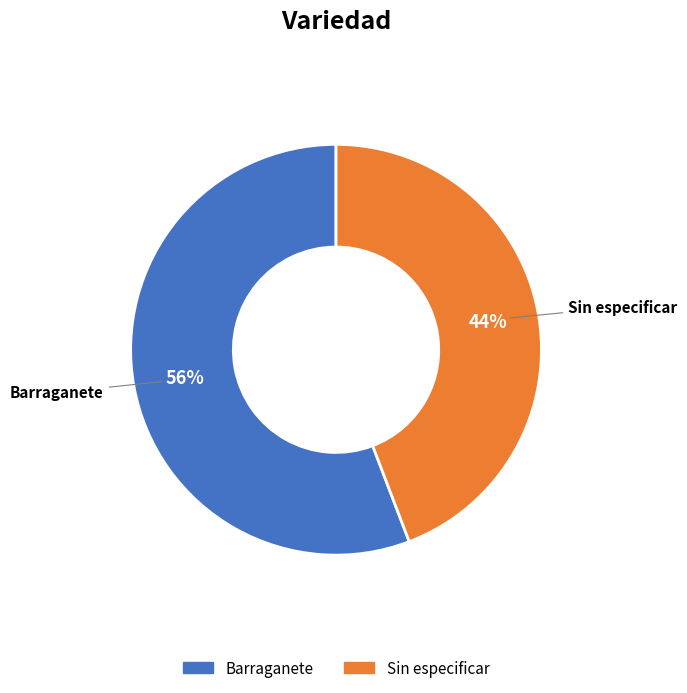

To the nearest percent, what percentage of the pie is Sin especificar?

44%